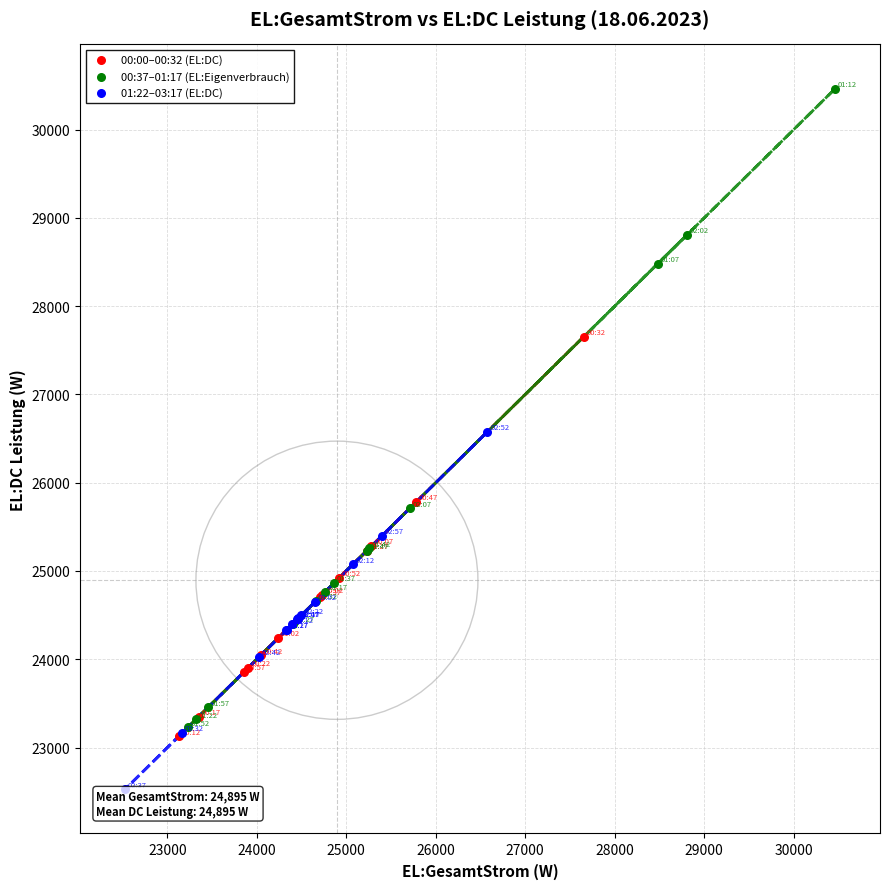

What are all the series names shown in the legend?

00:00–00:32 (EL:DC), 00:37–01:17 (EL:Eigenverbrauch), 01:22–03:17 (EL:DC)